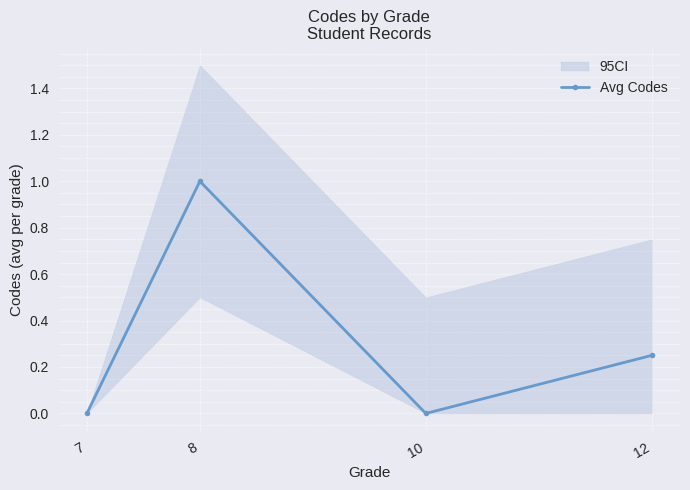

Which has a higher value, 10 or 8?

8